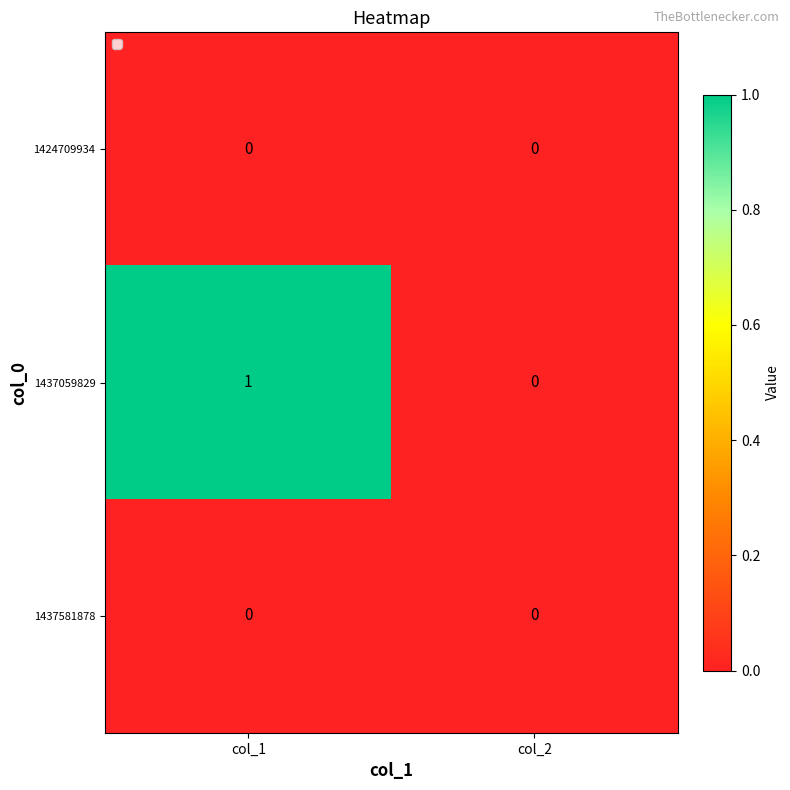

Which series has the largest range (max minus min)?

1437059829